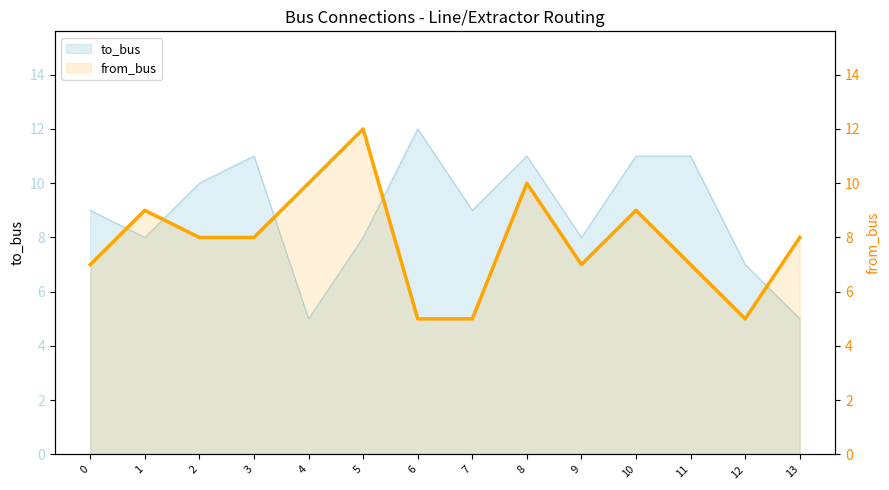

Which category has the lowest value across all series?

6